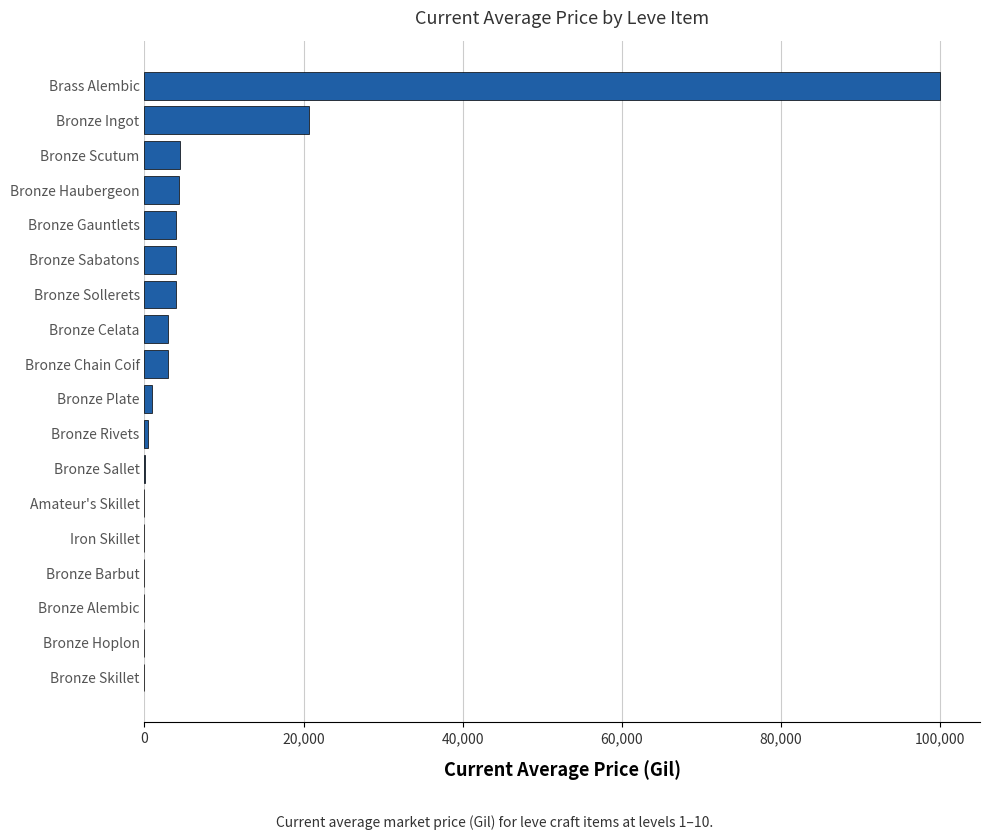

What is the maximum value shown in the chart?

100013.0